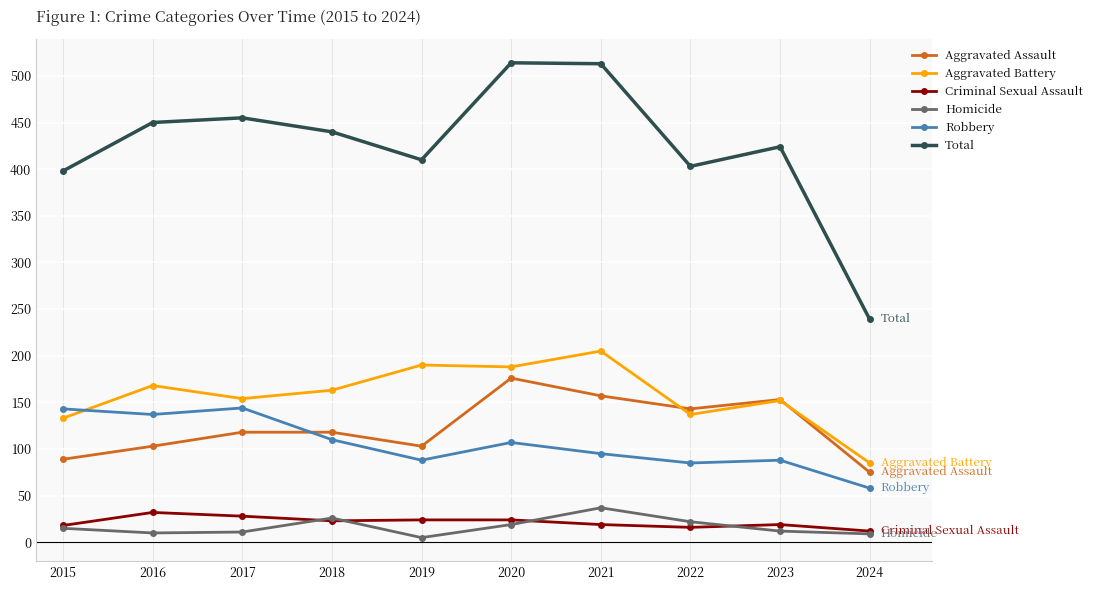

Is the value of Criminal Sexual Assault at 2023 greater than the value of Homicide at 2023?

Yes